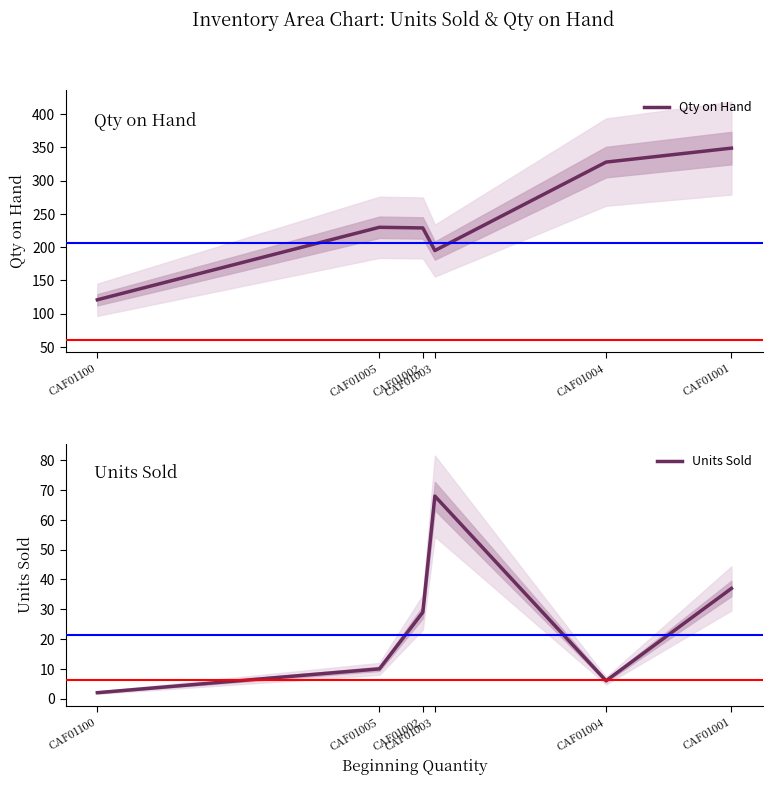

True or false: Units Sold and Qty on Hand cross at least once.

False